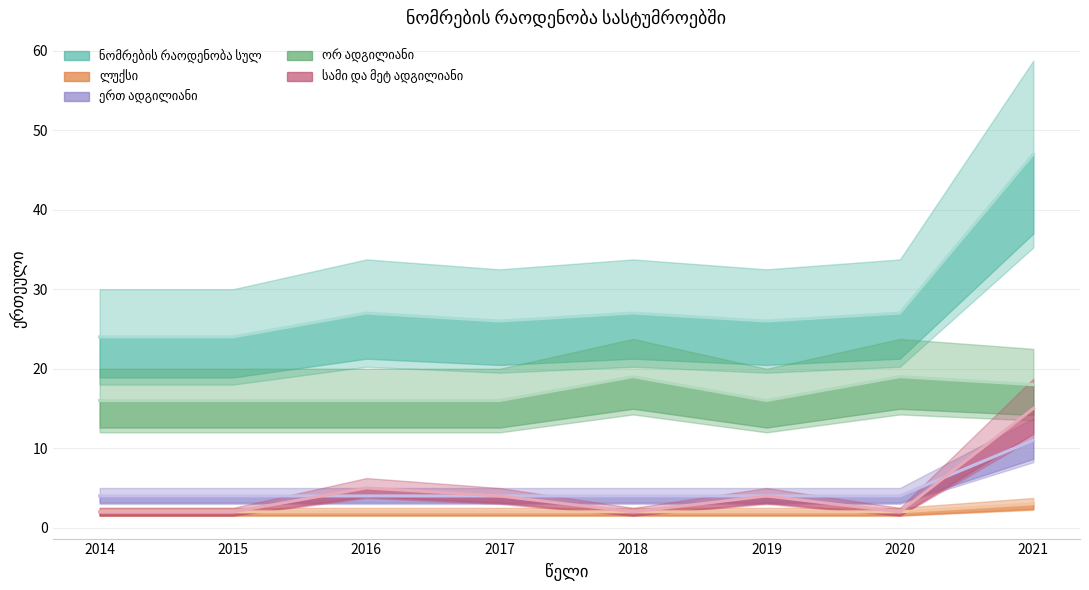

Where does the ნომრების რაოდენობა სულ series first go above 27?

2021